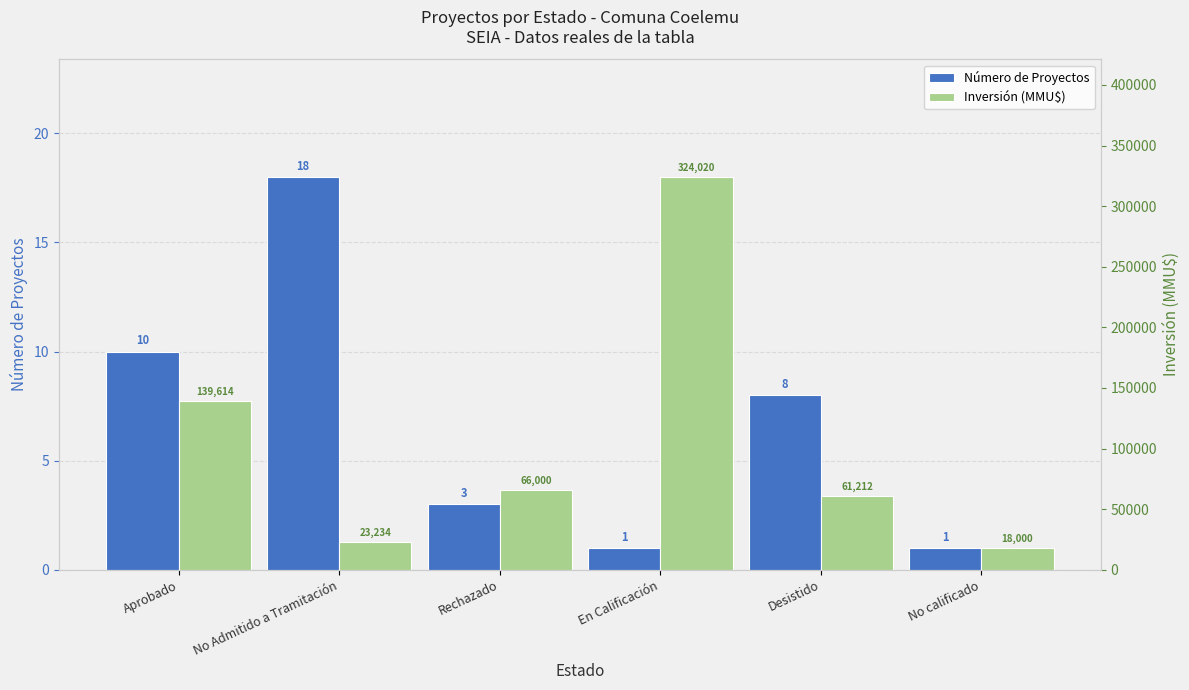

Rank the series by their maximum value, from lowest to highest.

Número de Proyectos, Inversión (MMU$)